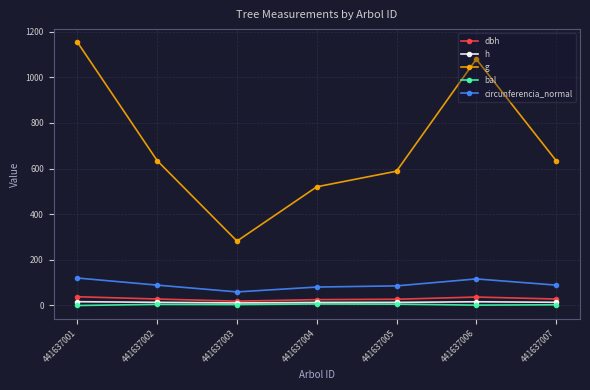

How many lines are shown in the chart?

5